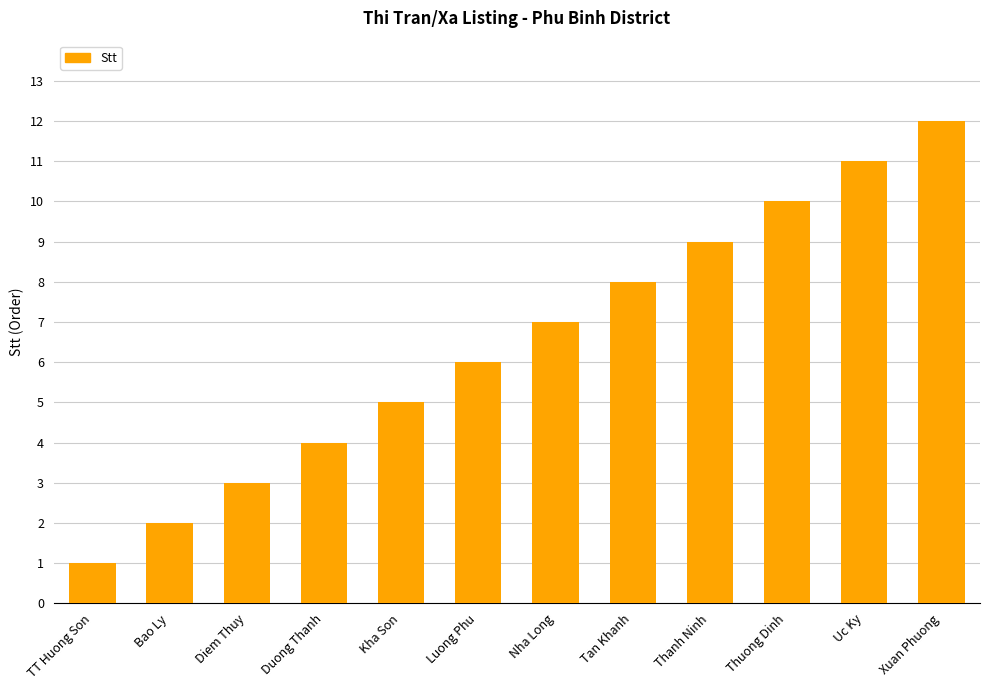

At which label is the value closest to 6?

Luong Phu